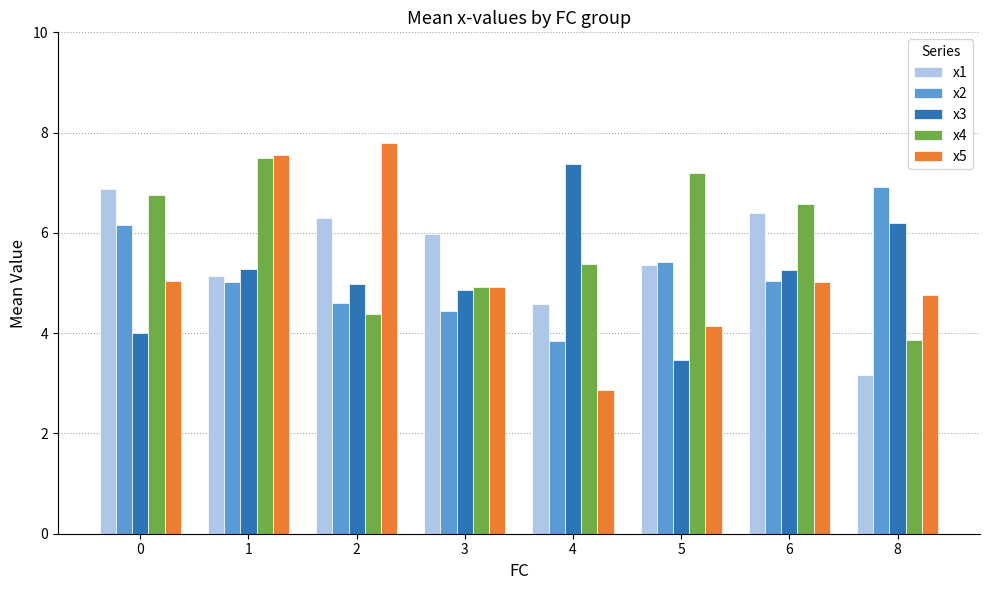

Count the number of categories in the chart.

8